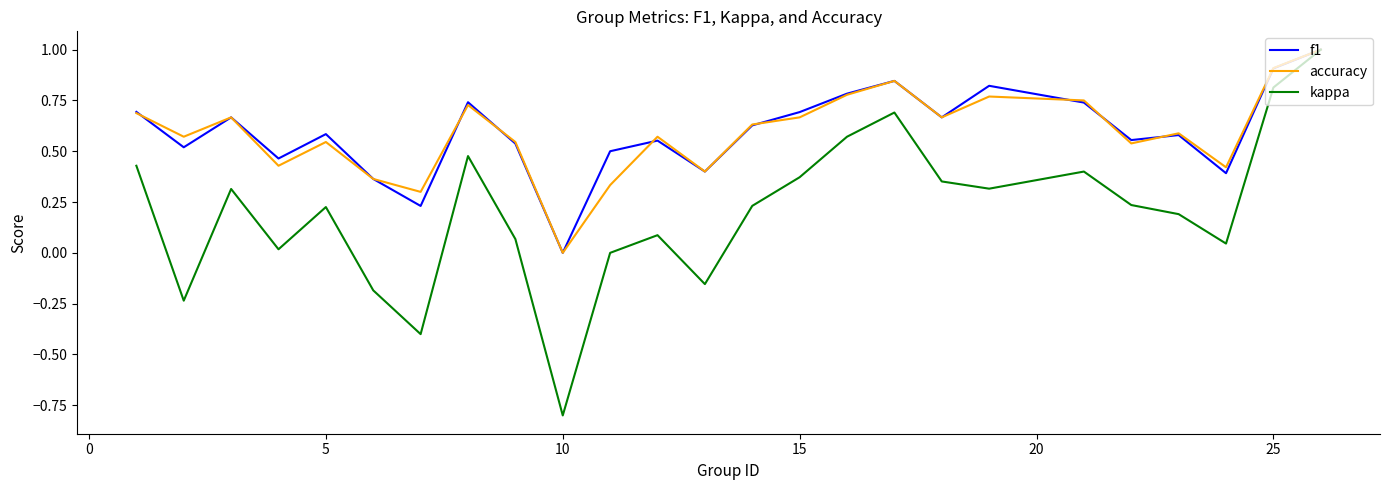

What is the greatest value displayed?

1.0